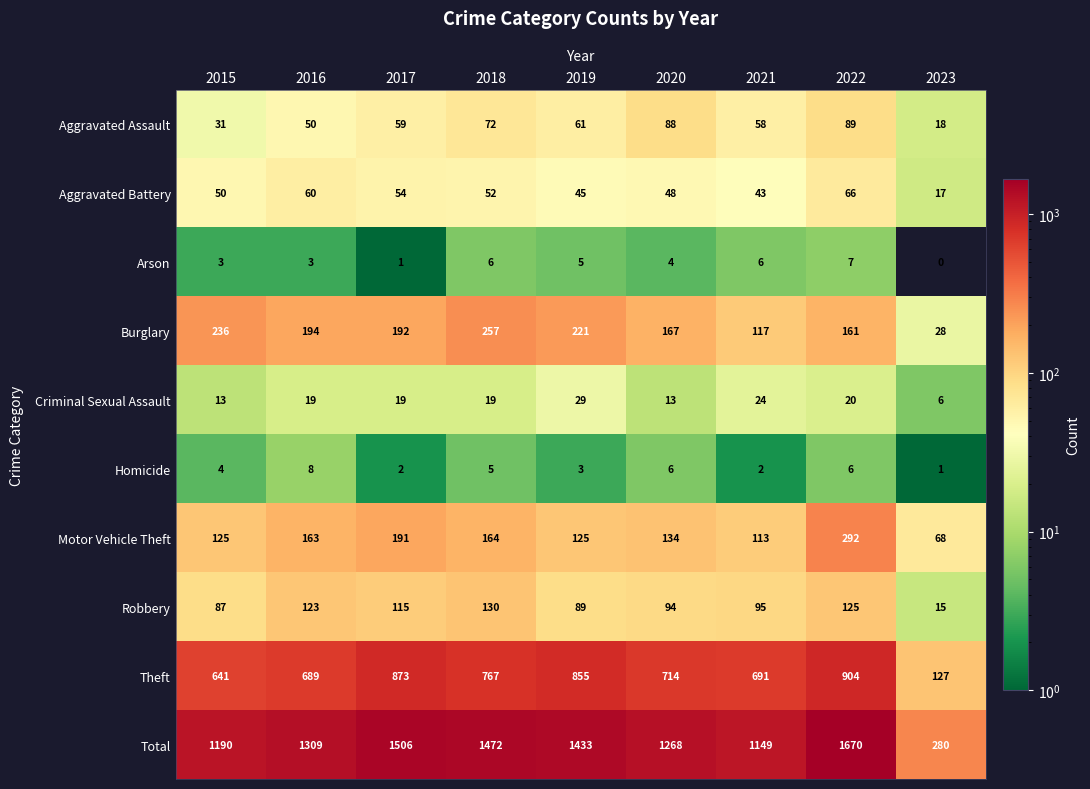

Which category has the highest value across all series?

2022